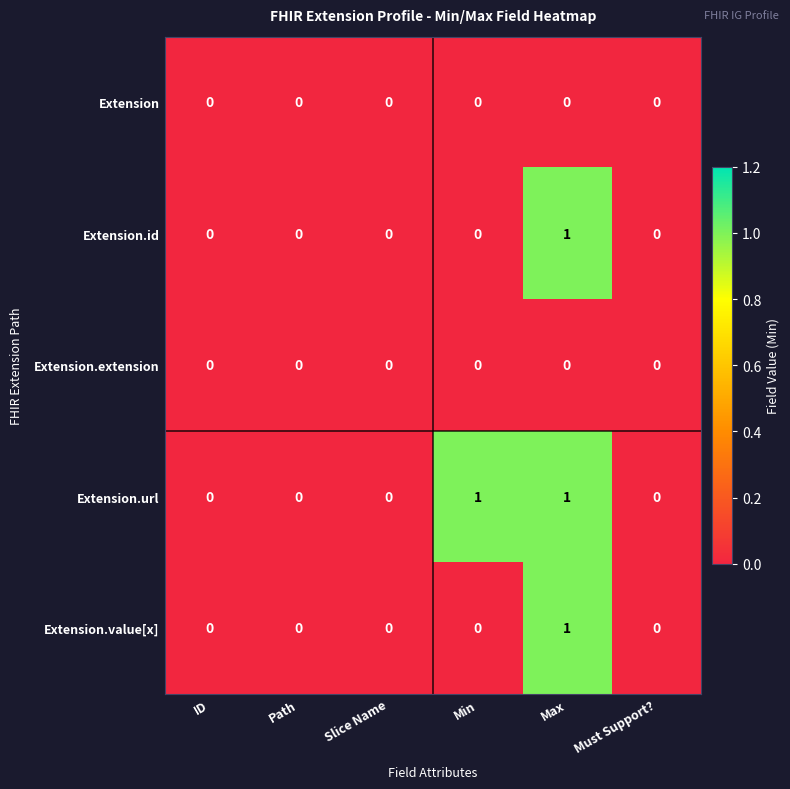

Reading left to right, extract all data points from this chart.

Extension: ID=0	Path=0	Slice Name=0	Min=0	Max=0	Must Support?=0
Extension.id: ID=0	Path=0	Slice Name=0	Min=0	Max=1	Must Support?=0
Extension.extension: ID=0	Path=0	Slice Name=0	Min=0	Max=0	Must Support?=0
Extension.url: ID=0	Path=0	Slice Name=0	Min=1	Max=1	Must Support?=0
Extension.value[x]: ID=0	Path=0	Slice Name=0	Min=0	Max=1	Must Support?=0